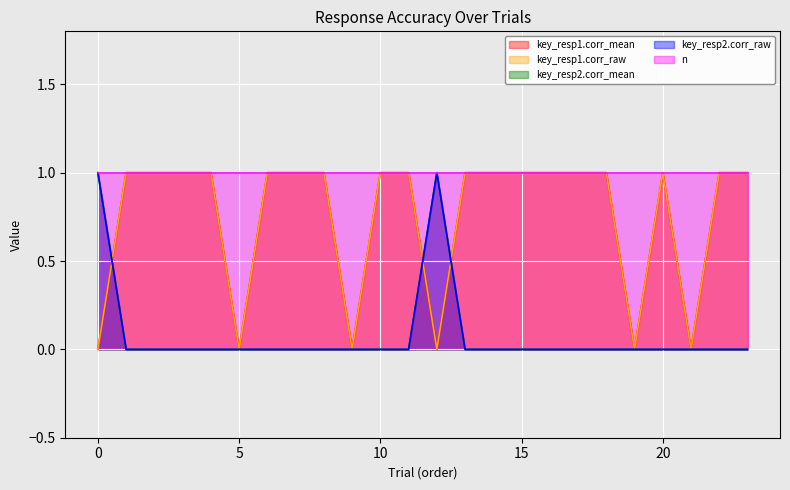

After their last crossing, which series has the higher values: key_resp2.corr_raw or key_resp1.corr_mean?

key_resp1.corr_mean